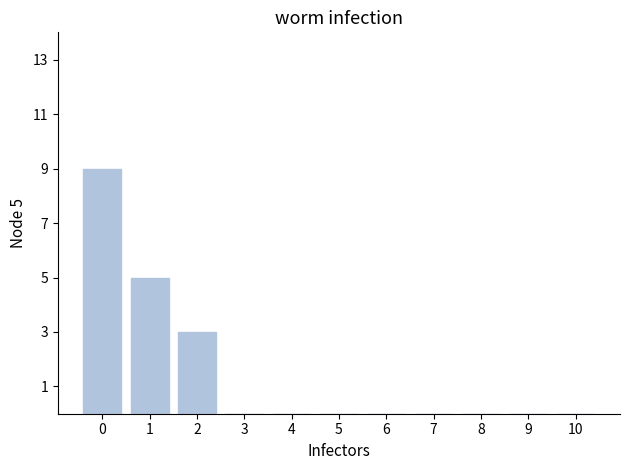

True or false: the data shows 4 at 8.

False